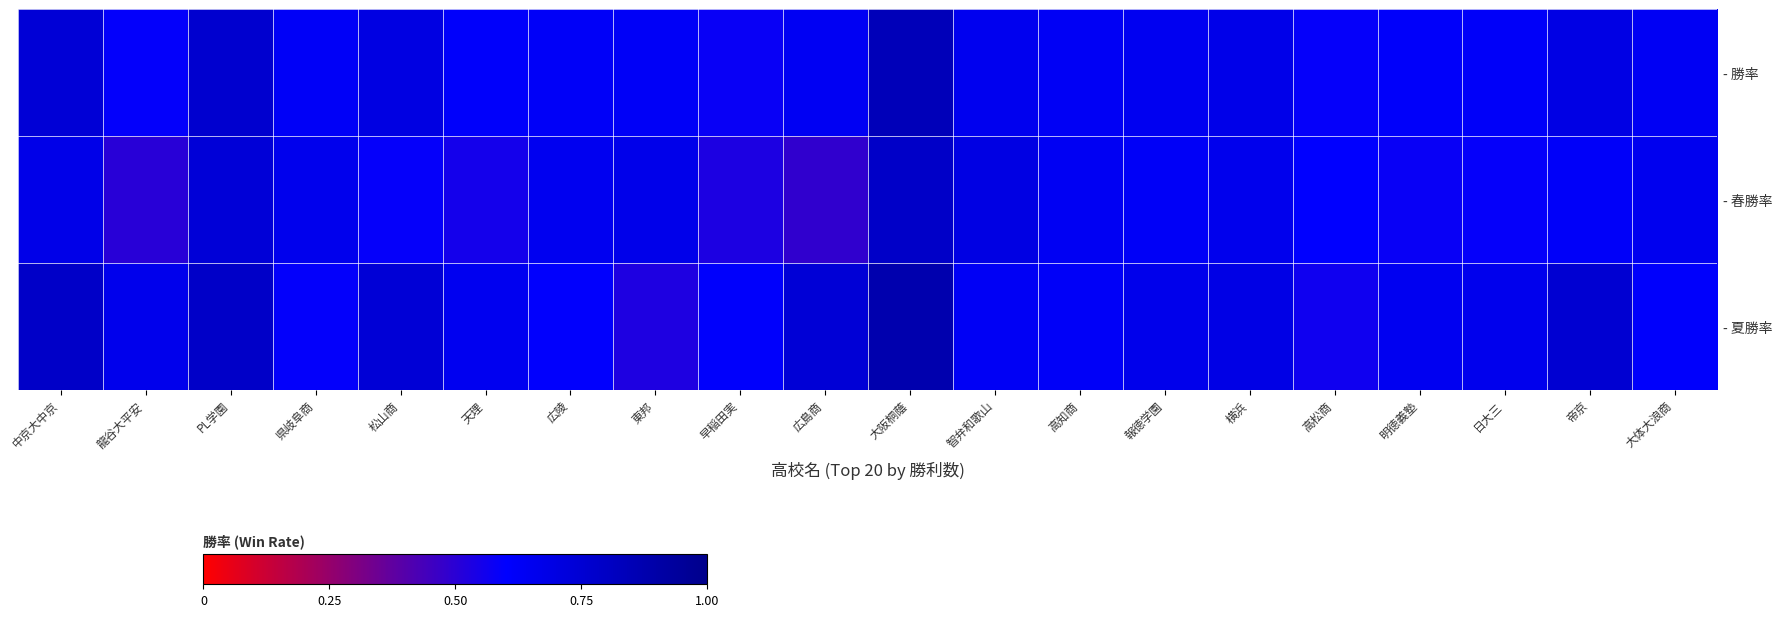

Reading right to left, what are all the values shown in this chart?

- 勝率: 大体大浪商=0.6	帝京=0.7	日大三=0.6	明徳義塾=0.6	高松商=0.6	横浜=0.7	報徳学園=0.6	高知商=0.6	智弁和歌山=0.7	大阪桐蔭=0.8	広島商=0.6	早稲田実=0.6	東邦=0.6	広陵=0.6	天理=0.6	松山商=0.7	県岐阜商=0.6	PL学園=0.8	龍谷大平安=0.6	中京大中京=0.7
- 春勝率: 大体大浪商=0.7	帝京=0.6	日大三=0.6	明徳義塾=0.6	高松商=0.6	横浜=0.7	報徳学園=0.6	高知商=0.6	智弁和歌山=0.7	大阪桐蔭=0.8	広島商=0.5	早稲田実=0.5	東邦=0.7	広陵=0.6	天理=0.6	松山商=0.6	県岐阜商=0.7	PL学園=0.7	龍谷大平安=0.5	中京大中京=0.7
- 夏勝率: 大体大浪商=0.6	帝京=0.8	日大三=0.7	明徳義塾=0.6	高松商=0.6	横浜=0.7	報徳学園=0.7	高知商=0.6	智弁和歌山=0.6	大阪桐蔭=0.9	広島商=0.7	早稲田実=0.6	東邦=0.5	広陵=0.6	天理=0.6	松山商=0.7	県岐阜商=0.6	PL学園=0.8	龍谷大平安=0.7	中京大中京=0.8